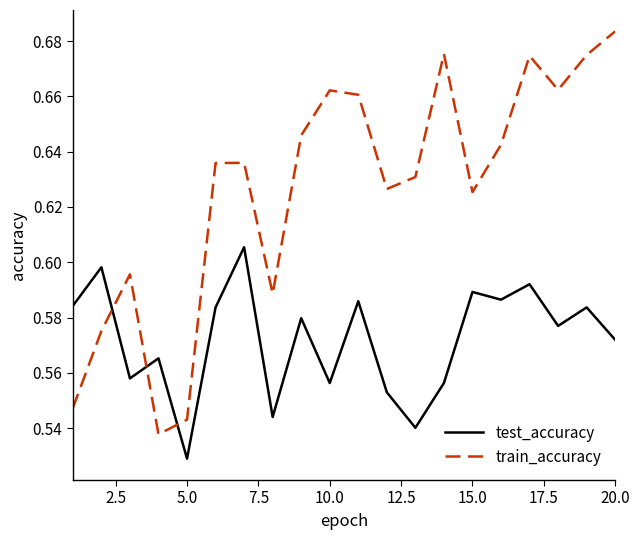

Which series has the largest total across all categories?

train_accuracy